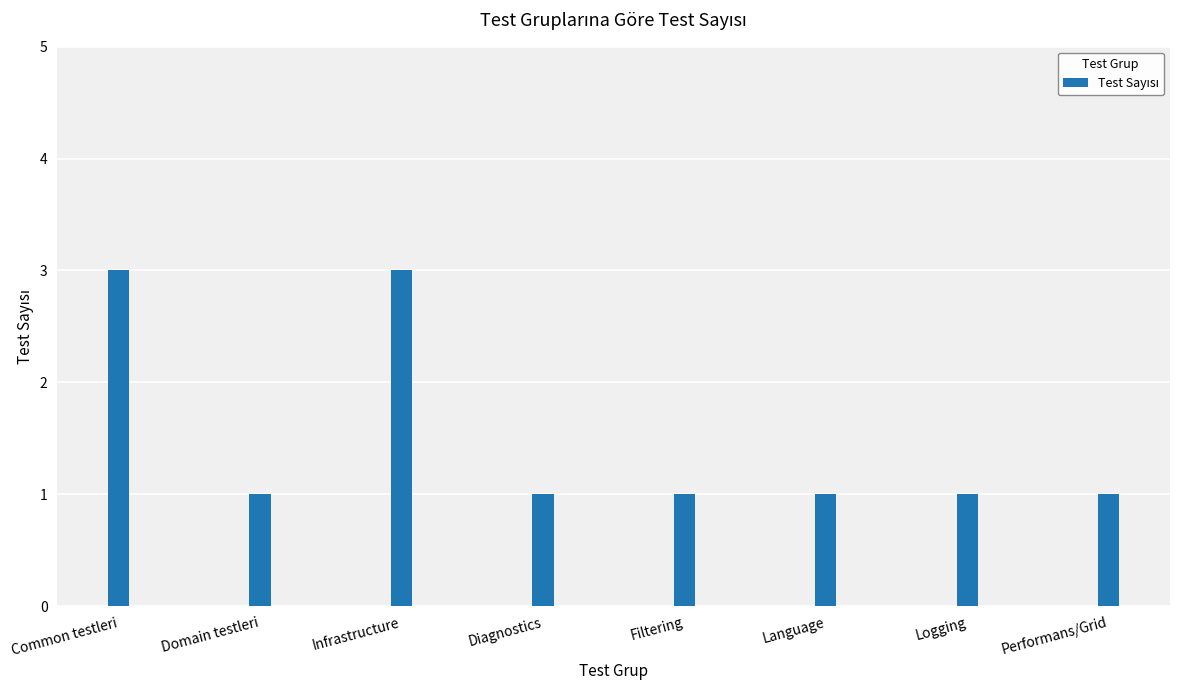

What is the greatest value displayed?

3